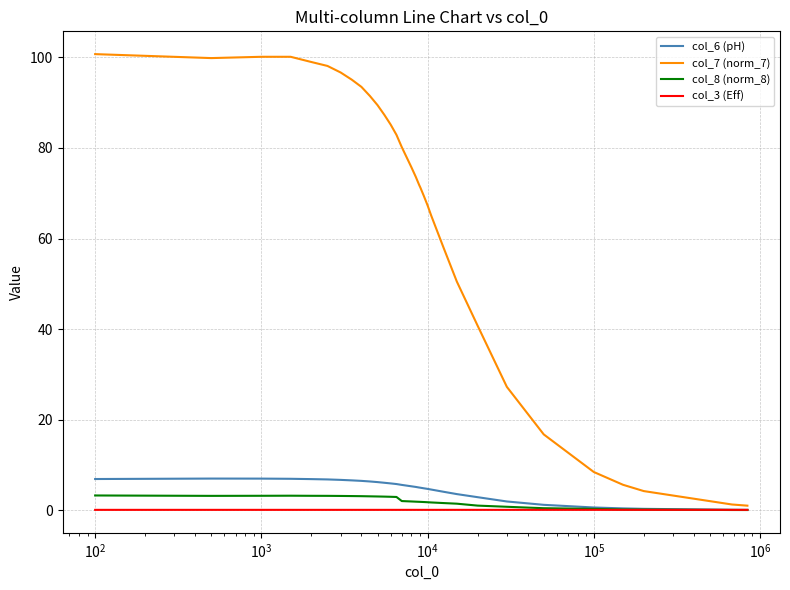

What is the maximum value shown in the chart?

100.7